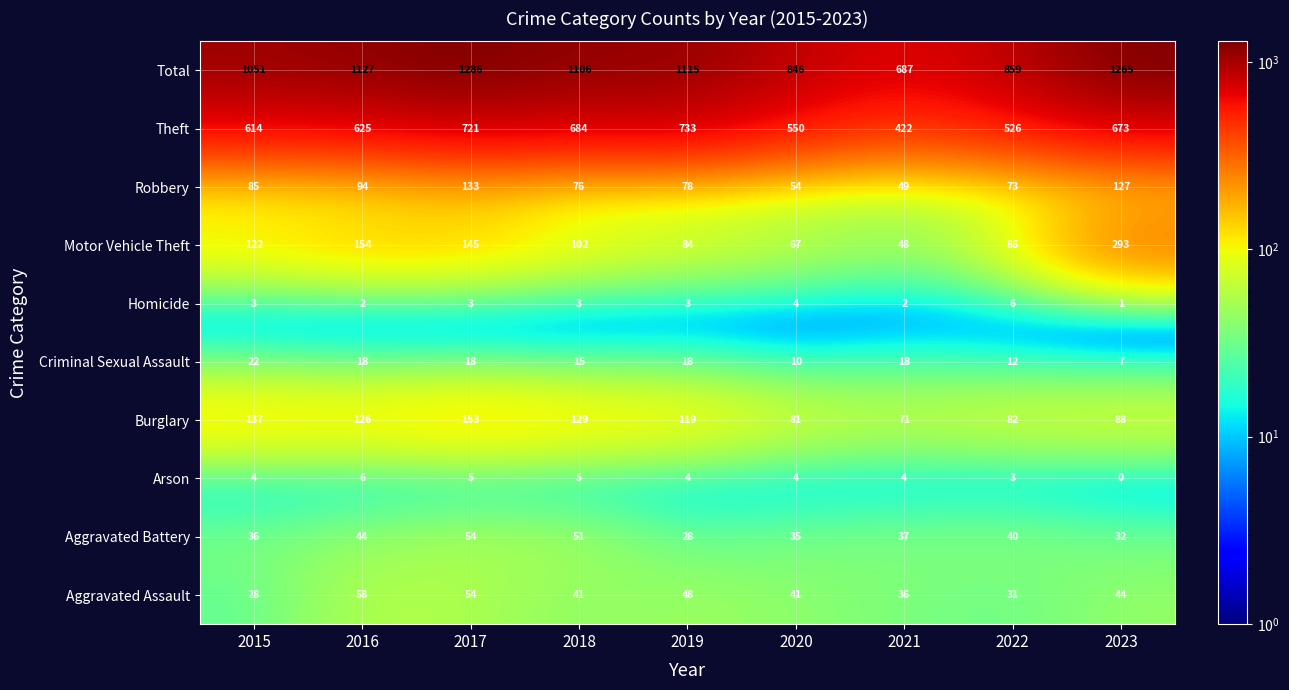

What is the average value of the Total series?

1038